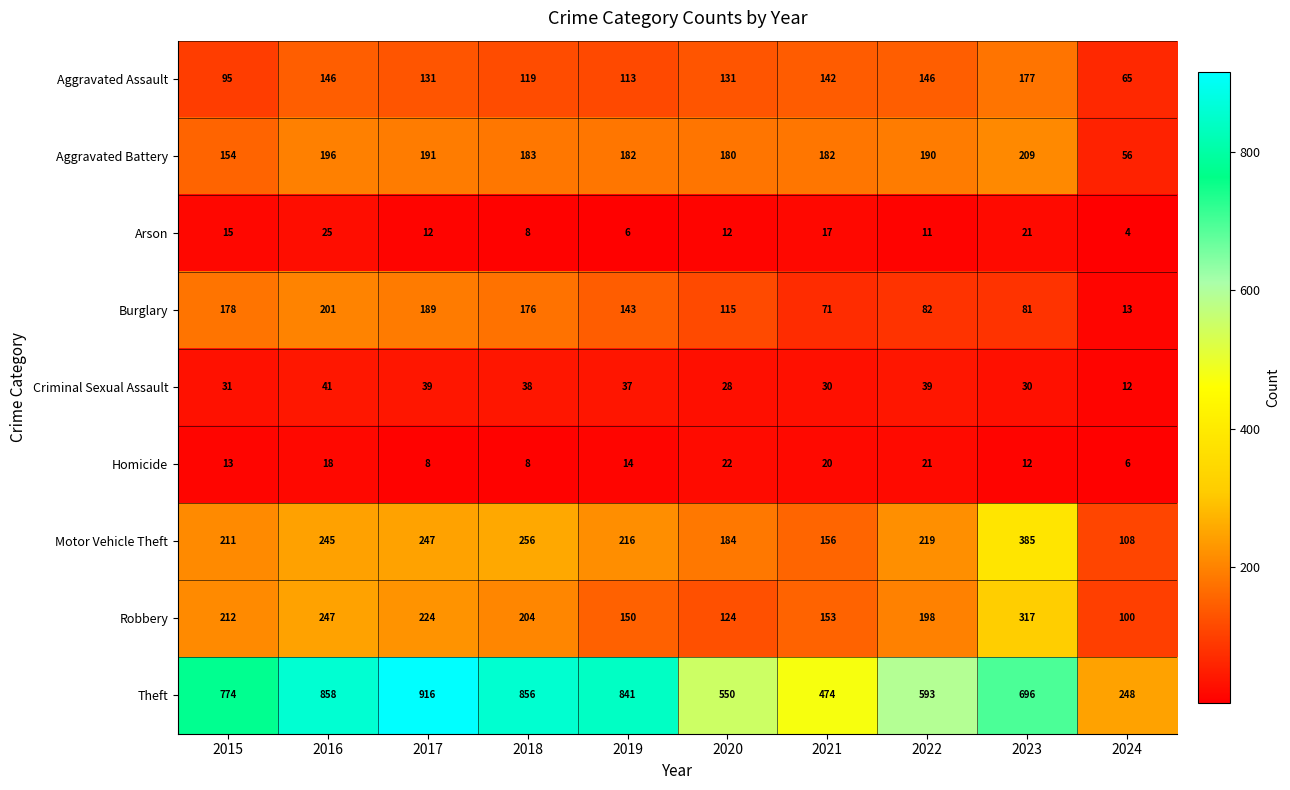

Which label corresponds to the largest value in the chart?

2017